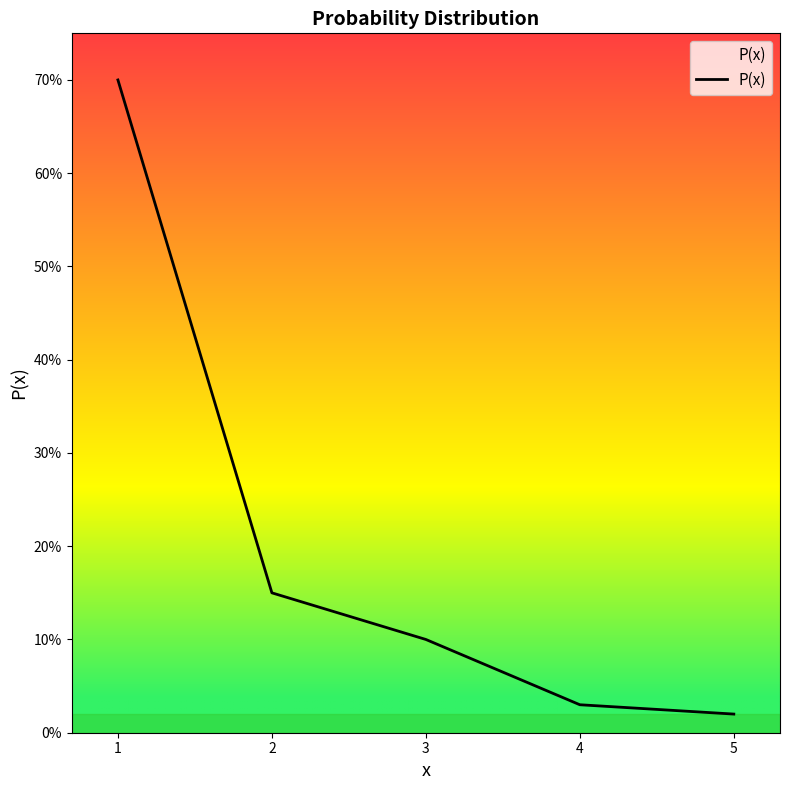

Reading left to right, list all the values displayed in this chart.

0.7	0.1	0.1	0.0	0.0